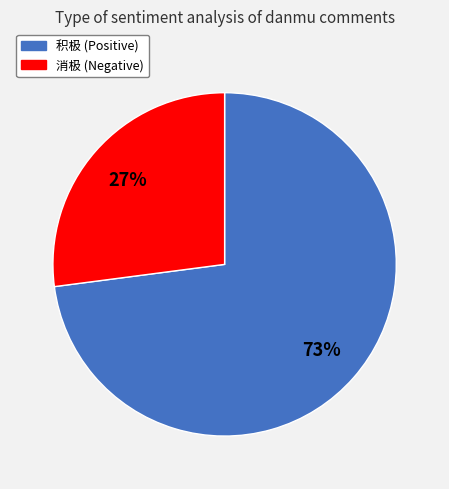

Which slice is the largest?

积极